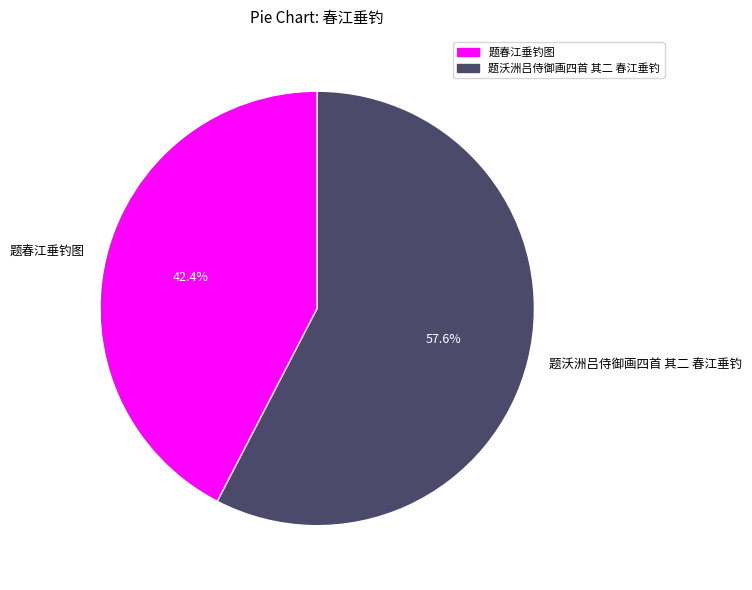

The 题春江垂钓图 slice represents 42% of the pie. True or false?

True